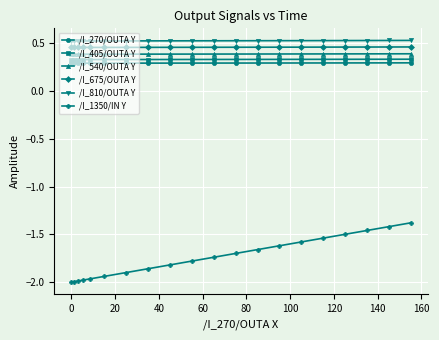

Which series has the largest range (max minus min)?

/I_1350/IN Y